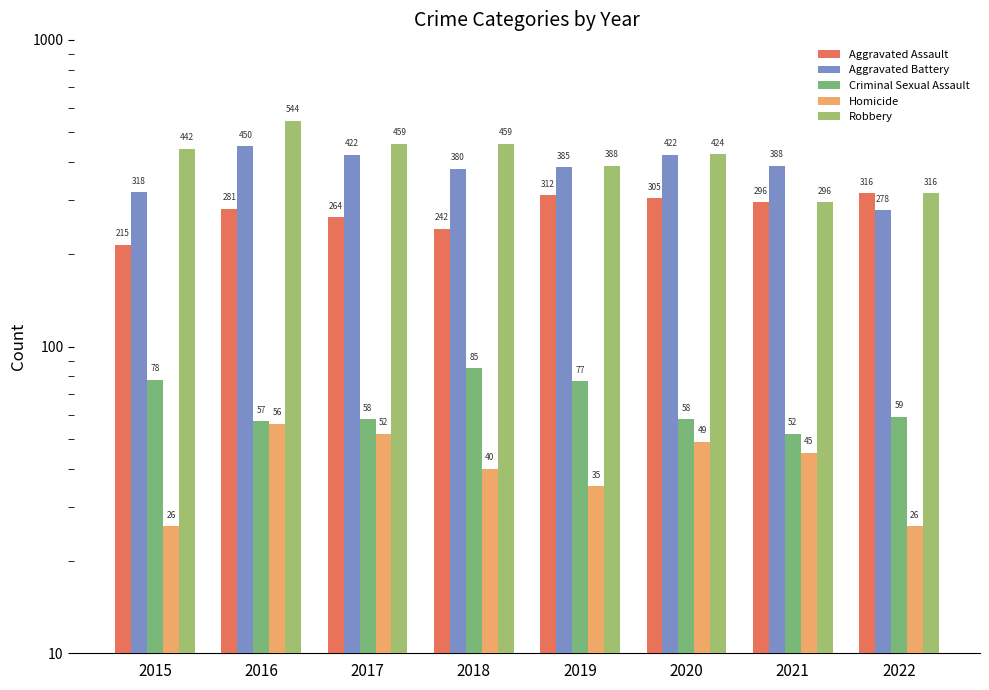

Which series has the widest spread of values?

Robbery